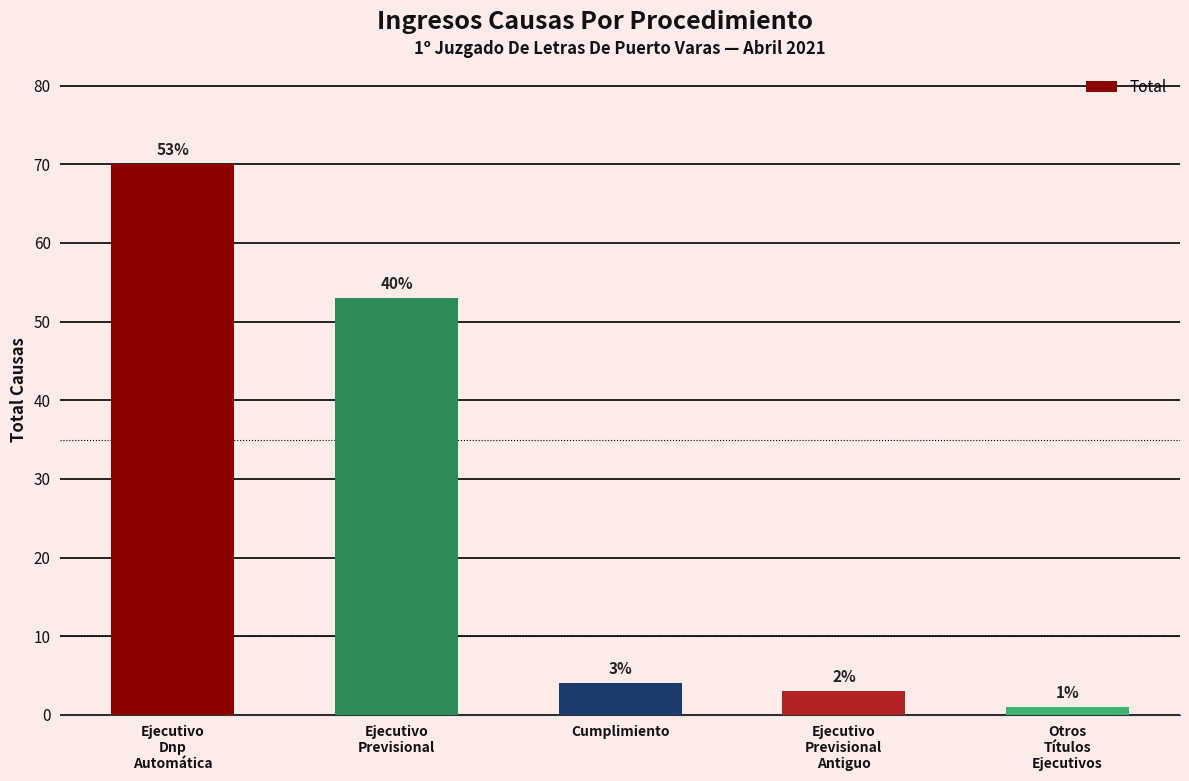

Count the number of categories in the chart.

5